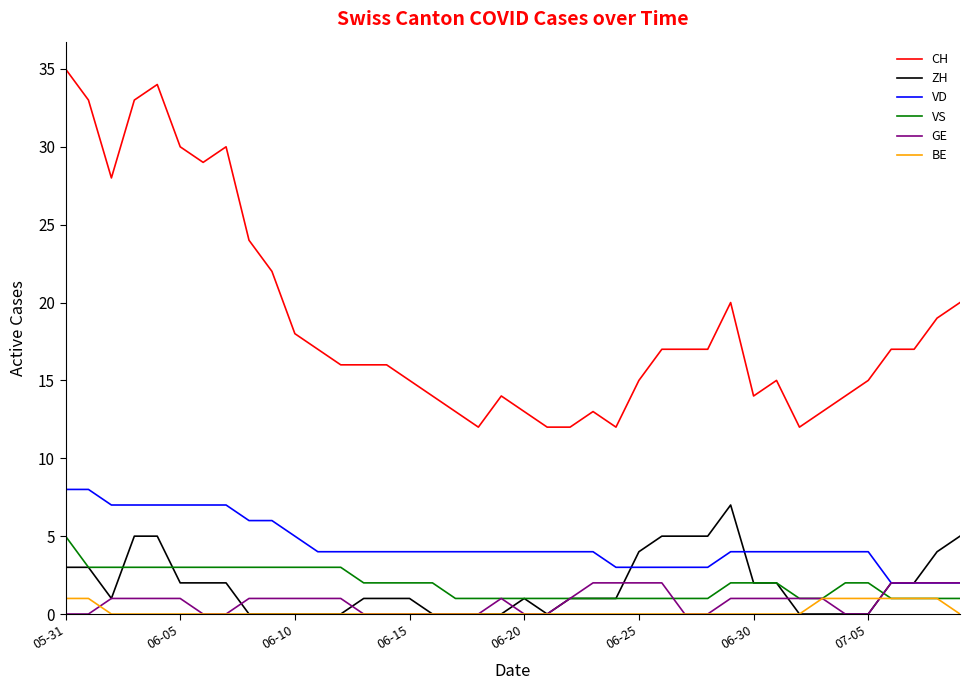

Which series has the largest total across all categories?

CH